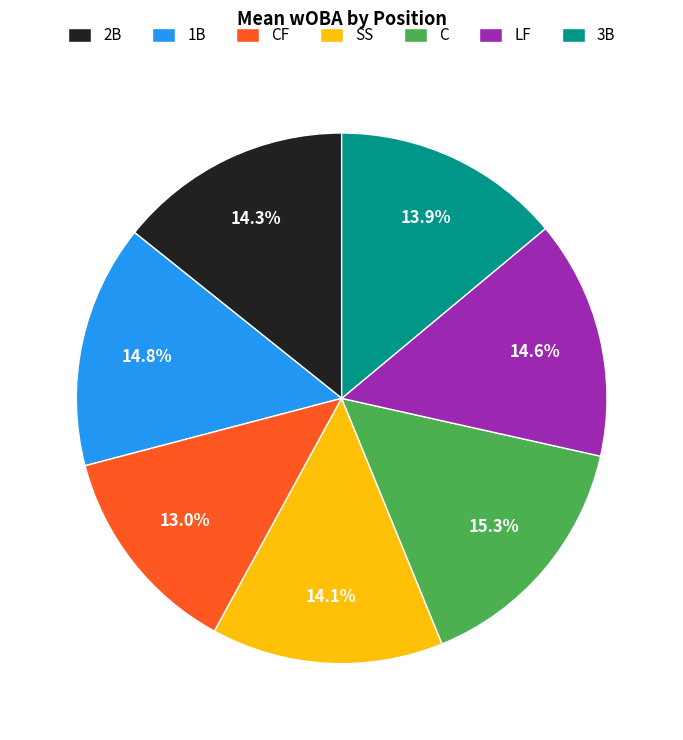

Does any single category account for the majority?

No